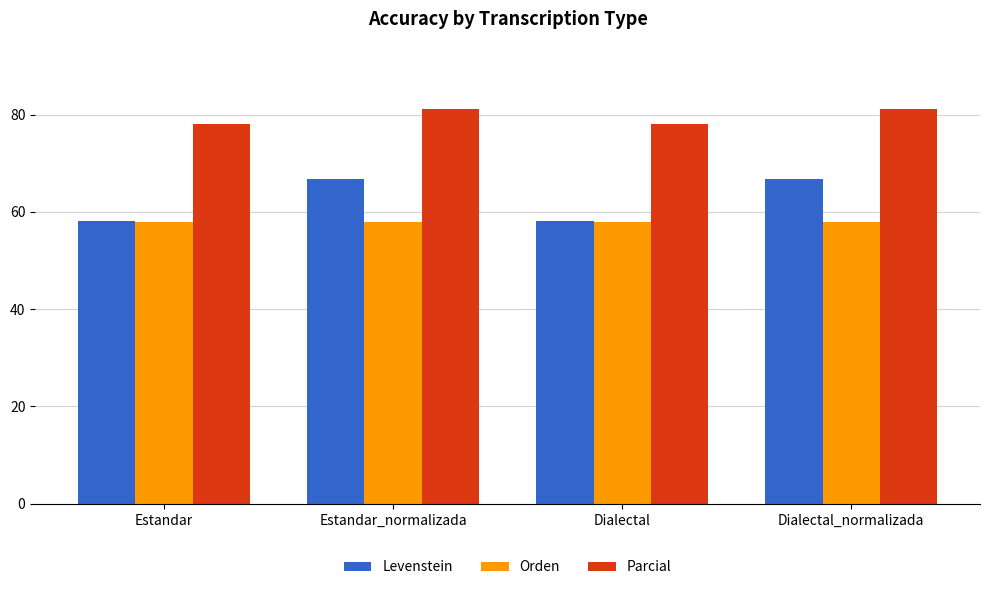

Reading right to left, what are all the values shown in this chart?

Levenstein: 66.7	58.1	66.7	58.1
Orden: 57.9	57.9	57.9	57.9
Parcial: 81.1	78.0	81.1	78.0